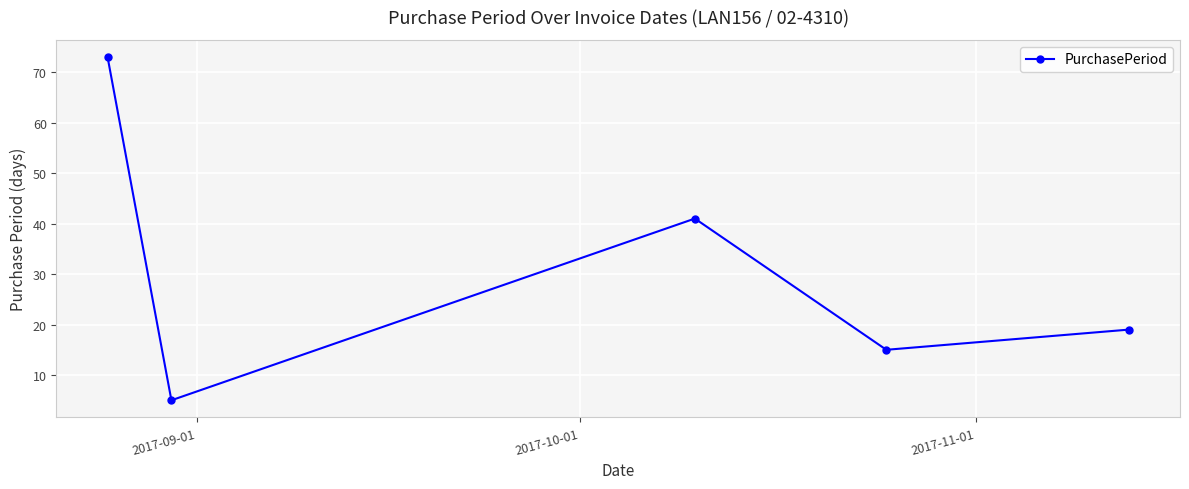

What is the greatest value displayed?

73